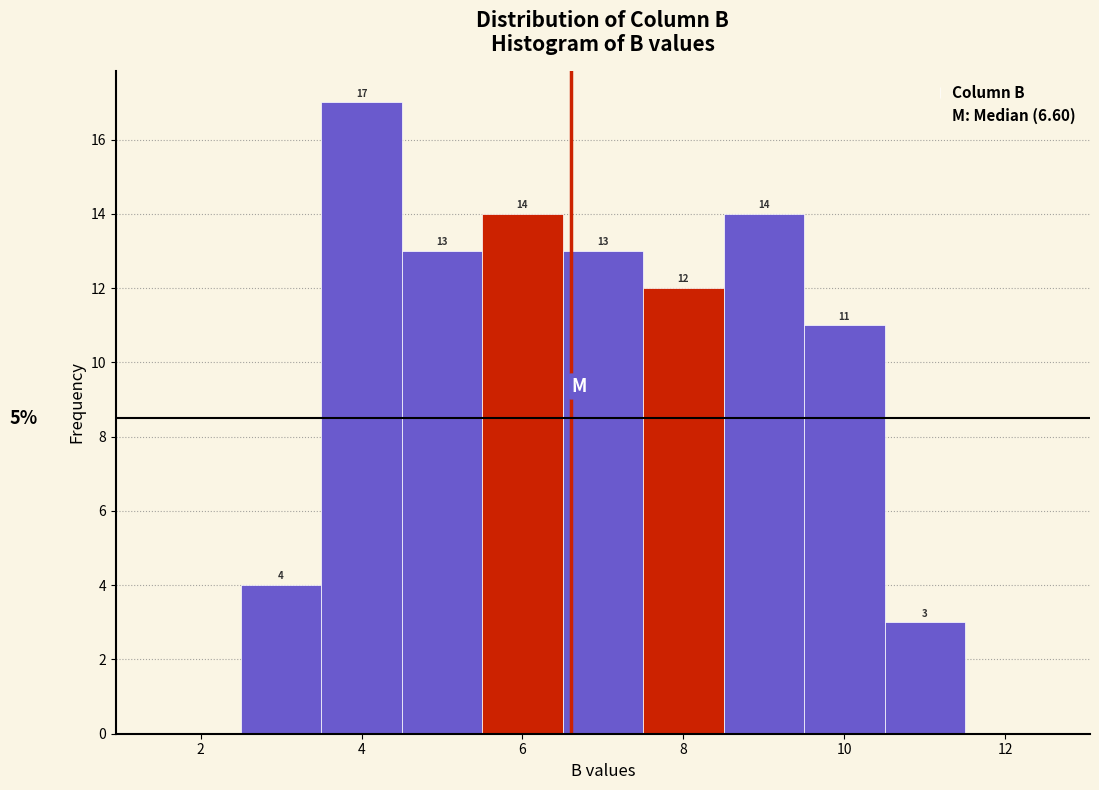

Over which range of the x-axis is the bar tallest?

3.5 to 4.5